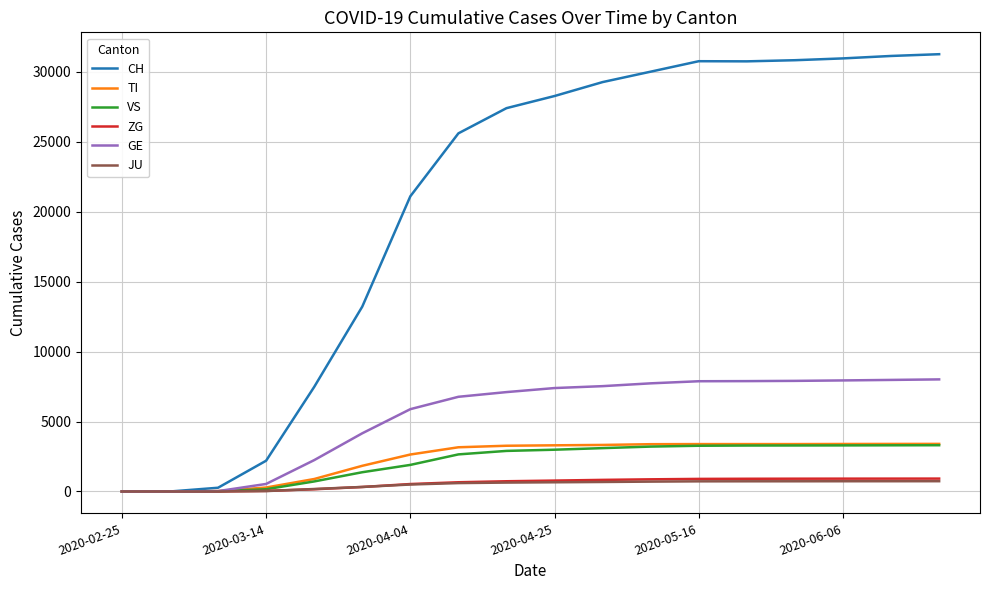

What is the greatest value displayed?

31257